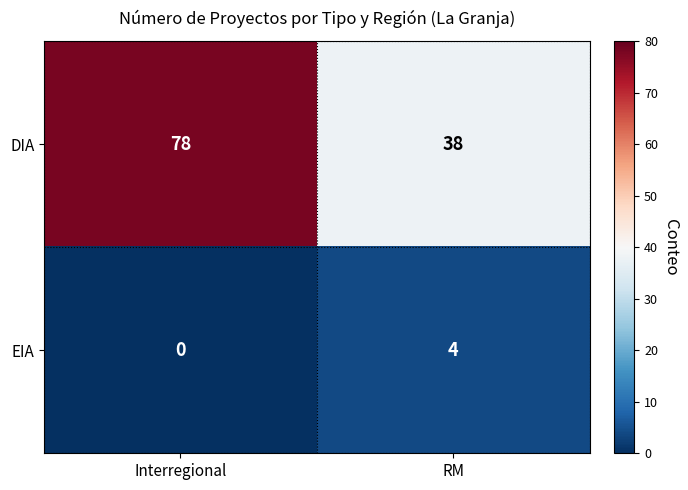

Reading right to left, what are all the values shown in this chart?

DIA: 38	78
EIA: 4	0